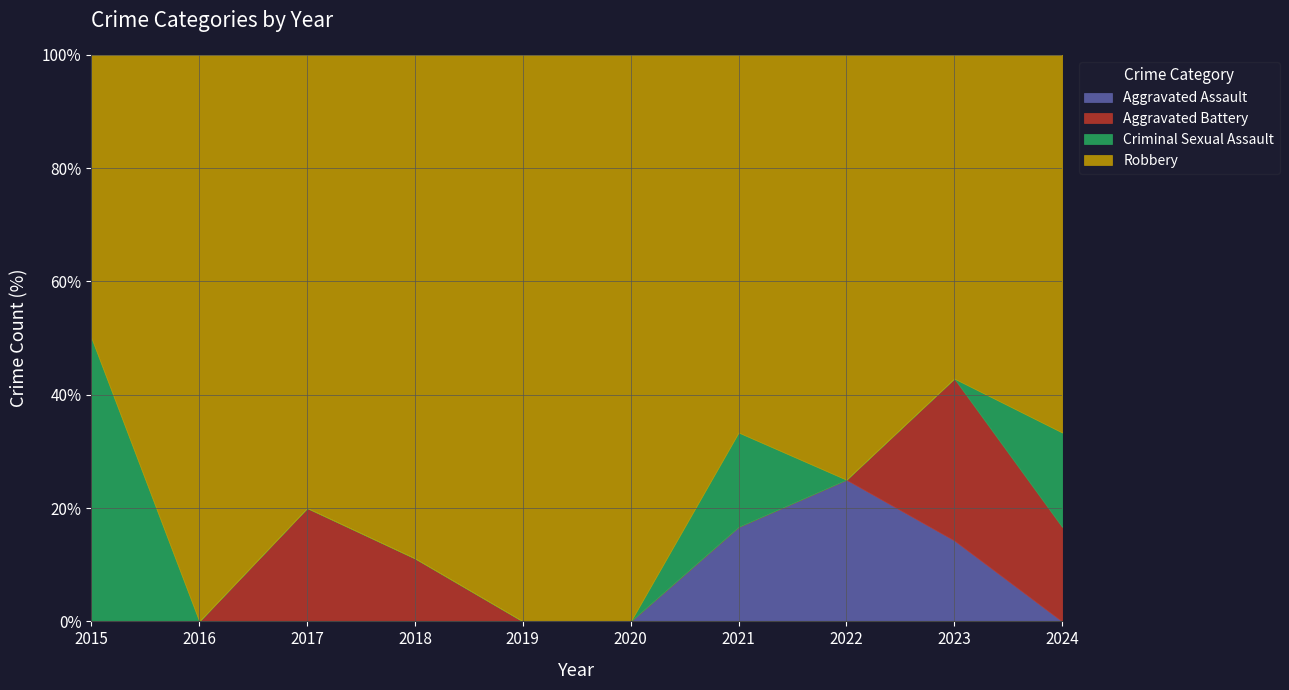

Which category has the lowest value across all series?

2015